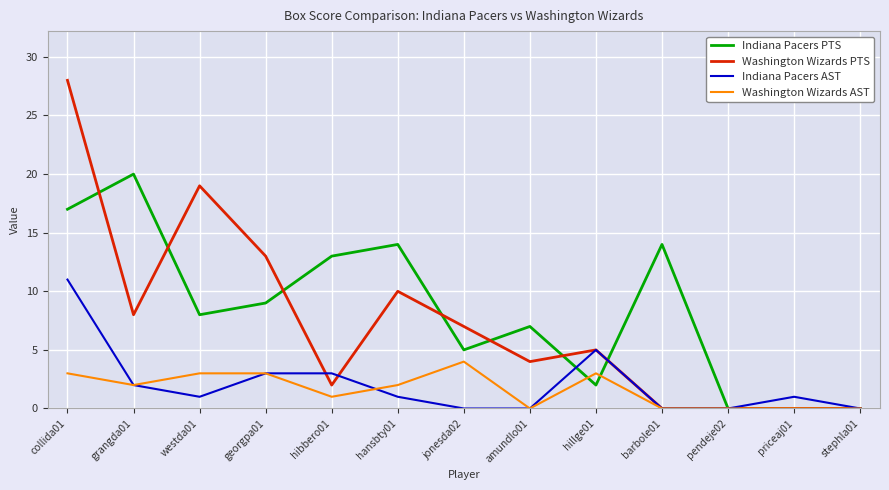

The Indiana Pacers PTS series shows 0 at priceaj01. True or false?

True